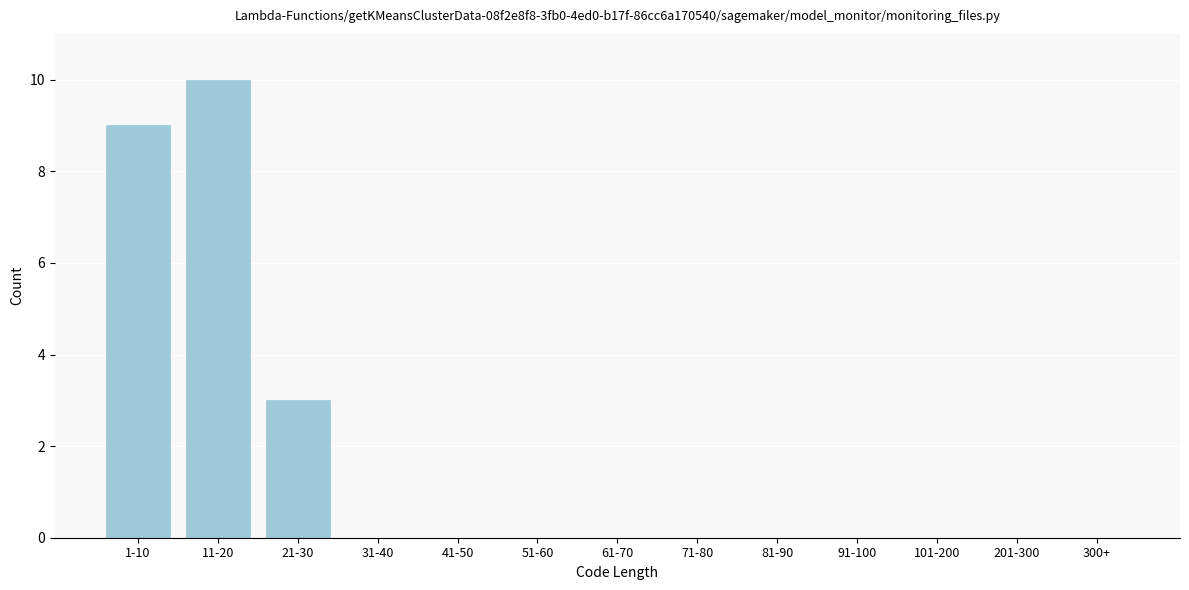

Reading right to left, what are all the values shown in this chart?

300+=0	201-300=0	101-200=0	91-100=0	81-90=0	71-80=0	61-70=0	51-60=0	41-50=0	31-40=0	21-30=3	11-20=10	1-10=9